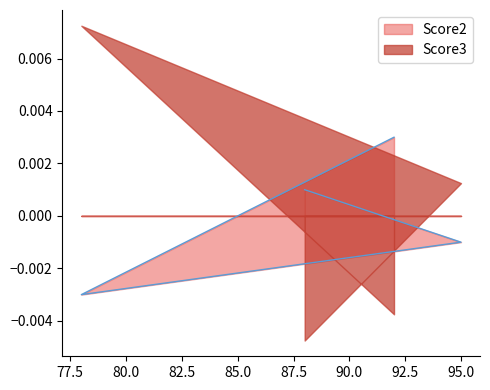

How many data points are less than 0?

2